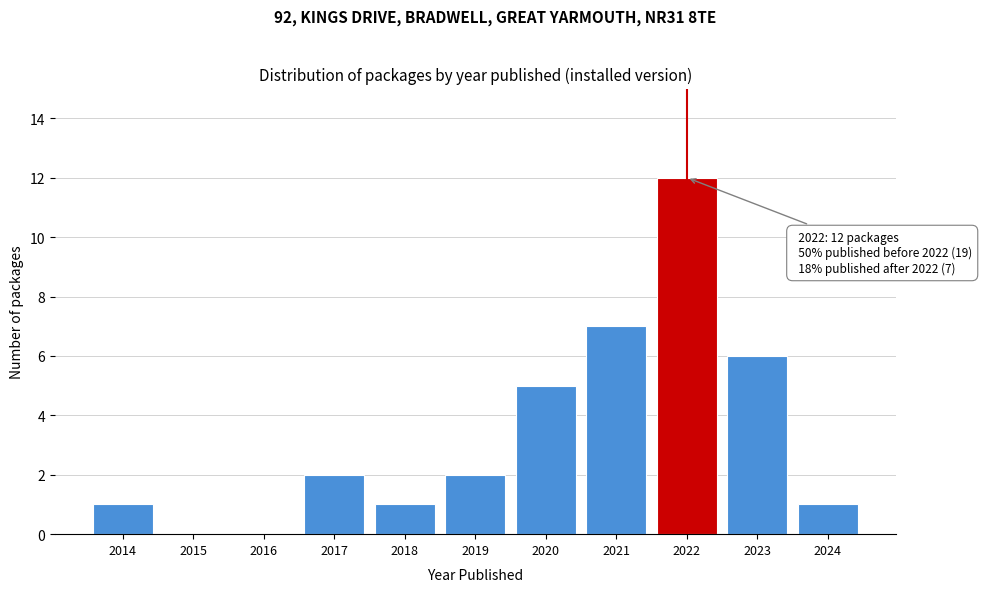

Reading left to right, what are all the values shown in this chart?

2014=1	2015=0	2016=0	2017=2	2018=1	2019=2	2020=5	2021=7	2022=12	2023=6	2024=1